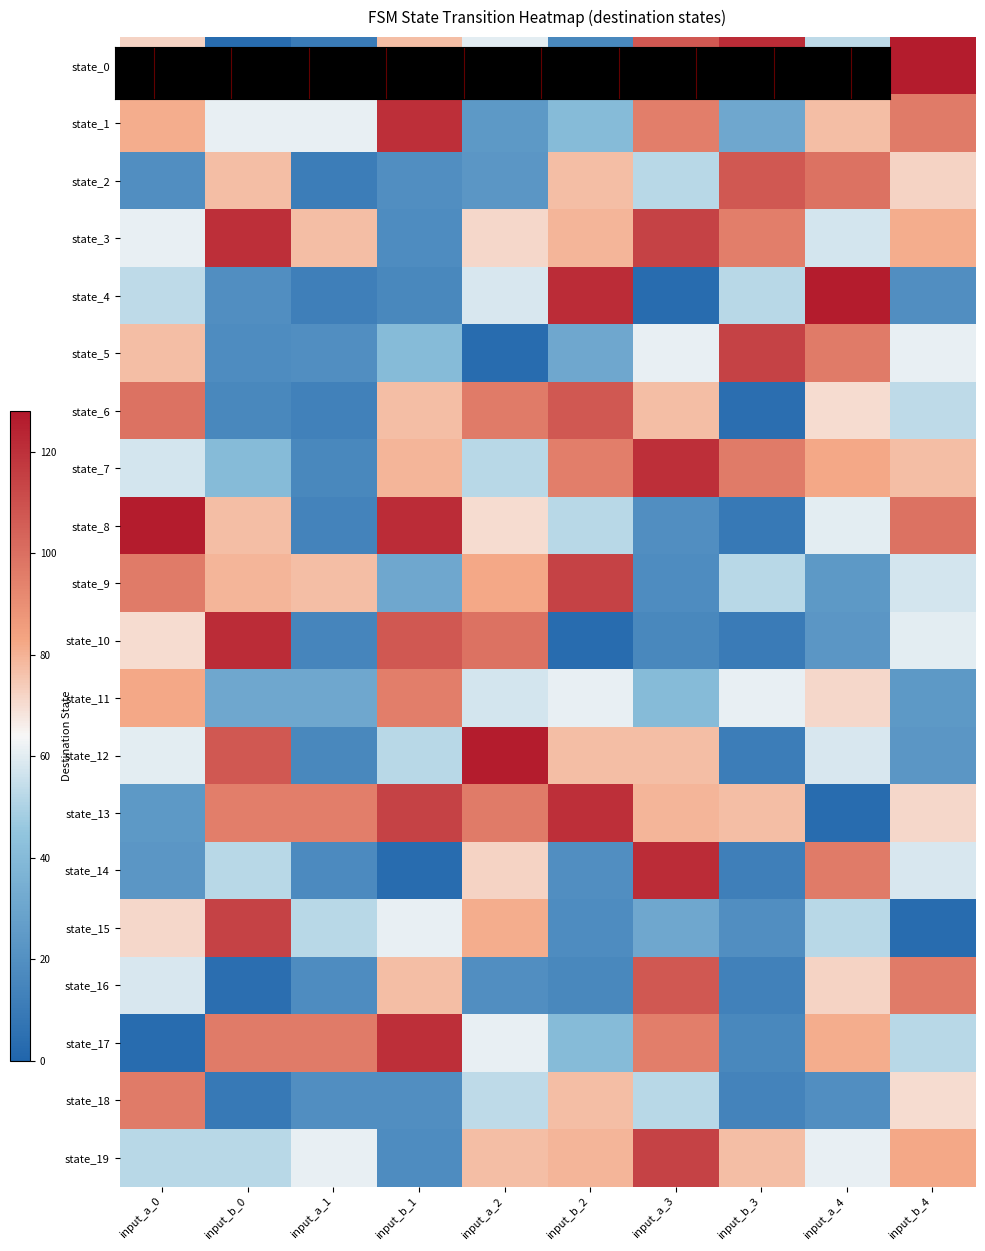

List the series in order of their peak value, lowest first.

state_11, state_18, state_2, state_6, state_16, state_5, state_9, state_15, state_19, state_1, state_3, state_7, state_13, state_17, state_10, state_14, state_0, state_4, state_8, state_12